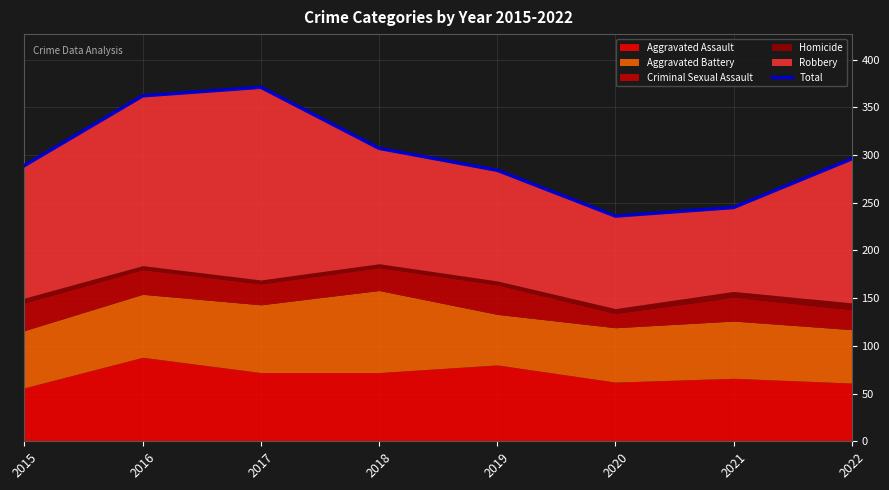

At which category does the data reach its first local peak?

2017